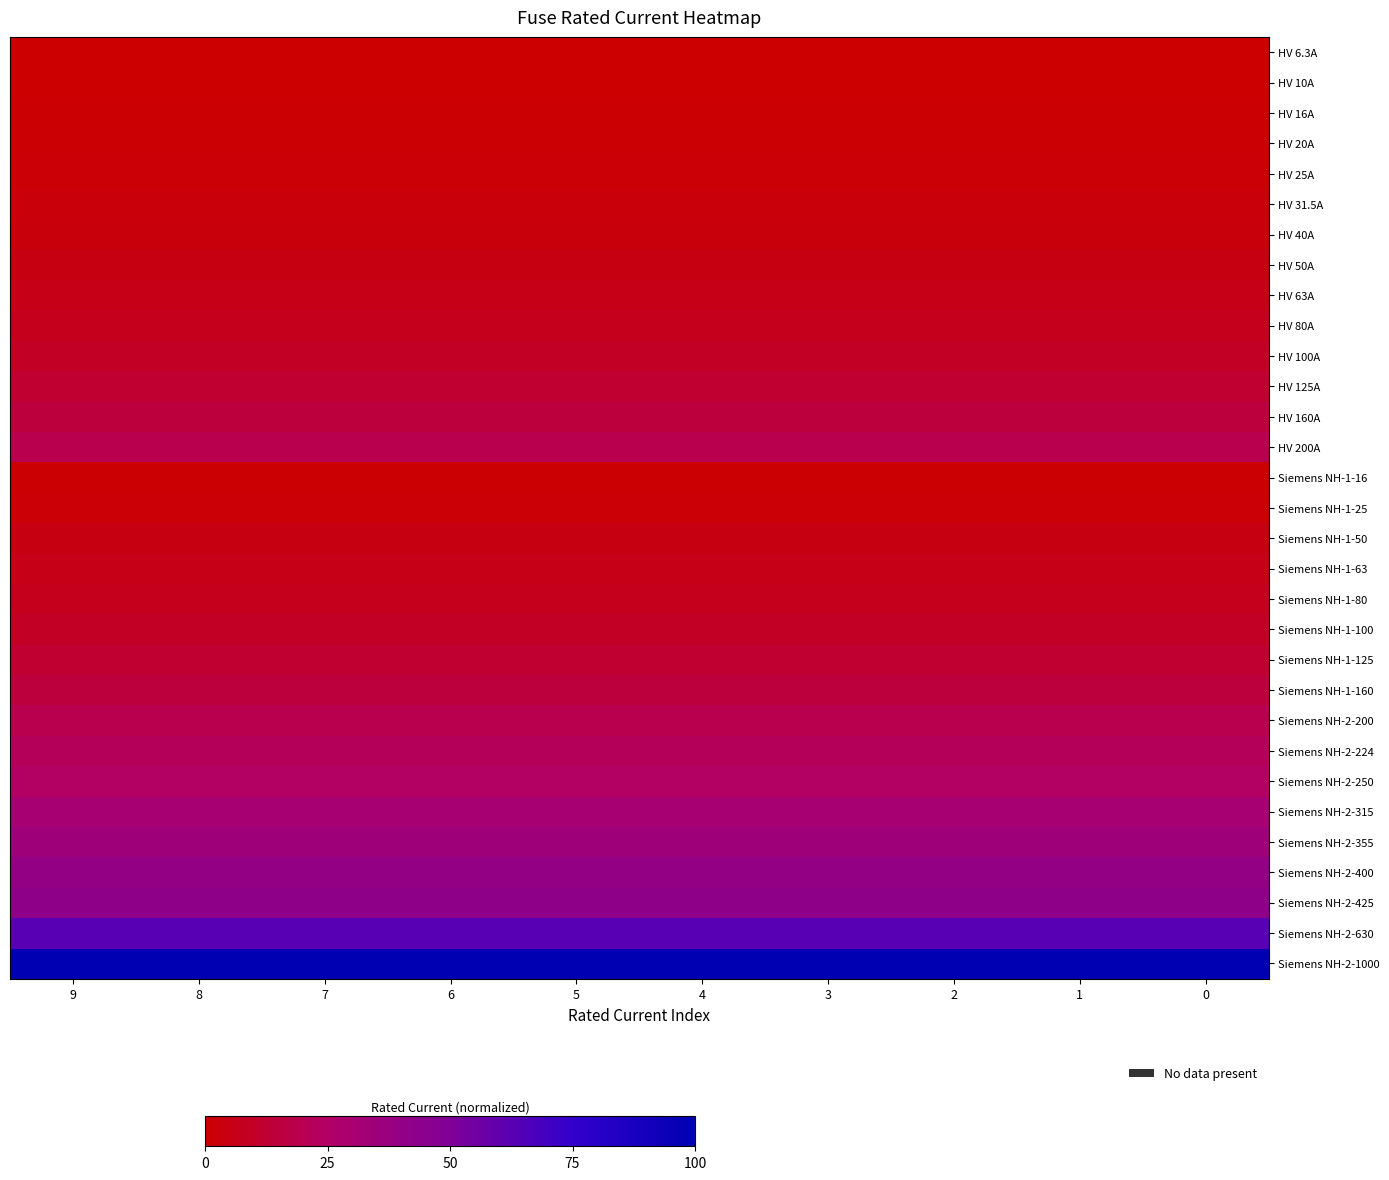

At which category is the sum across all series the highest?

9